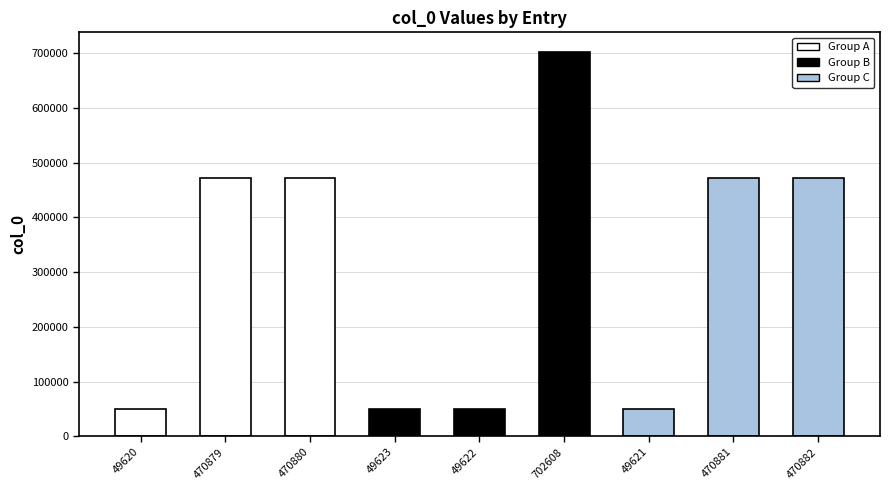

What value does the data have at 470882, to the nearest 10?

470880